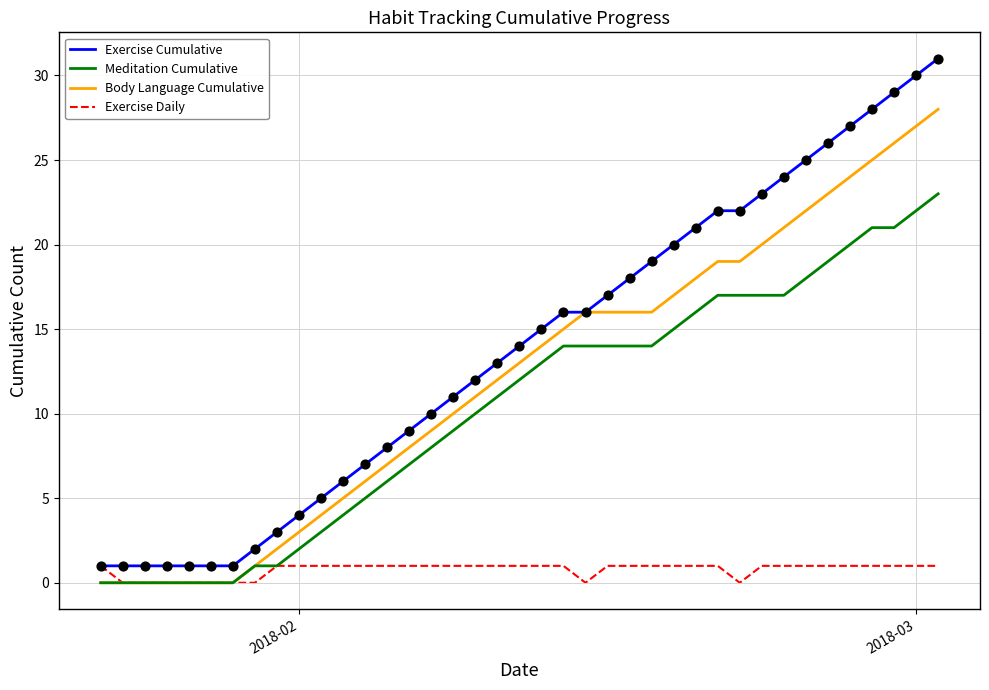

Which series has the largest total across all categories?

Exercise Cumulative